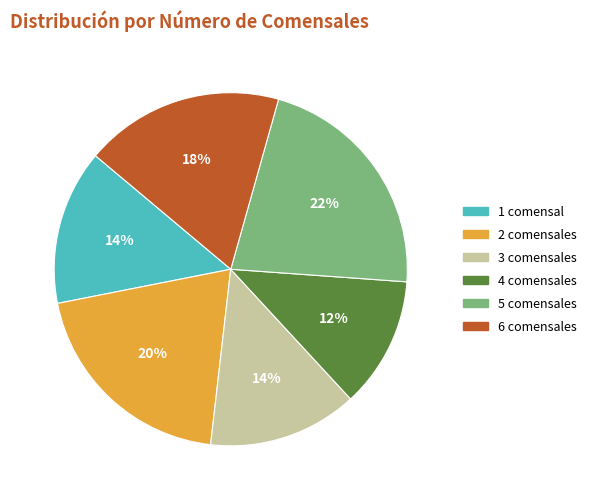

Does 1 account for over 50% of the chart?

No